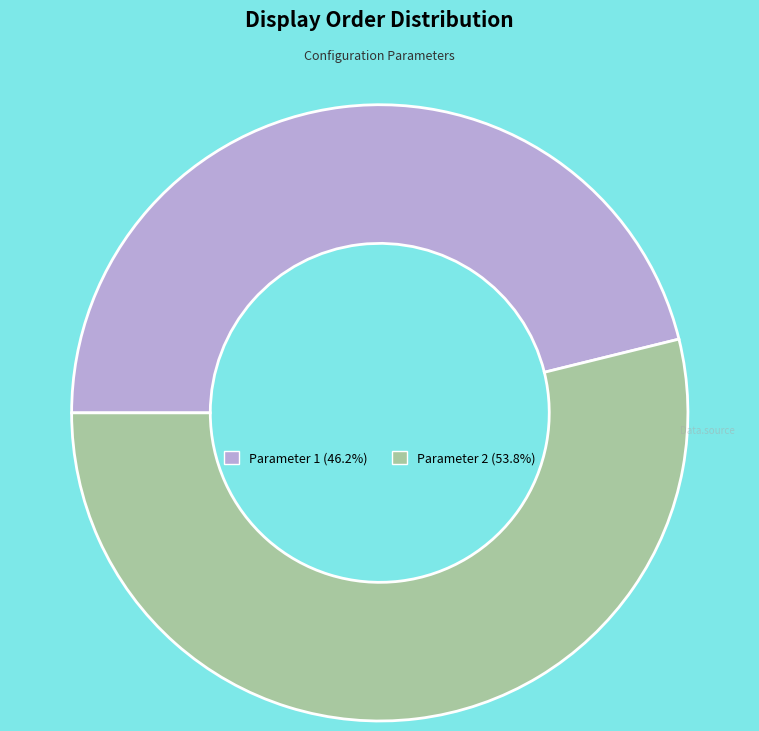

What is the ratio of the value at Parameter 1 (46.2%) to the value at Parameter 2 (53.8%)?

0.9